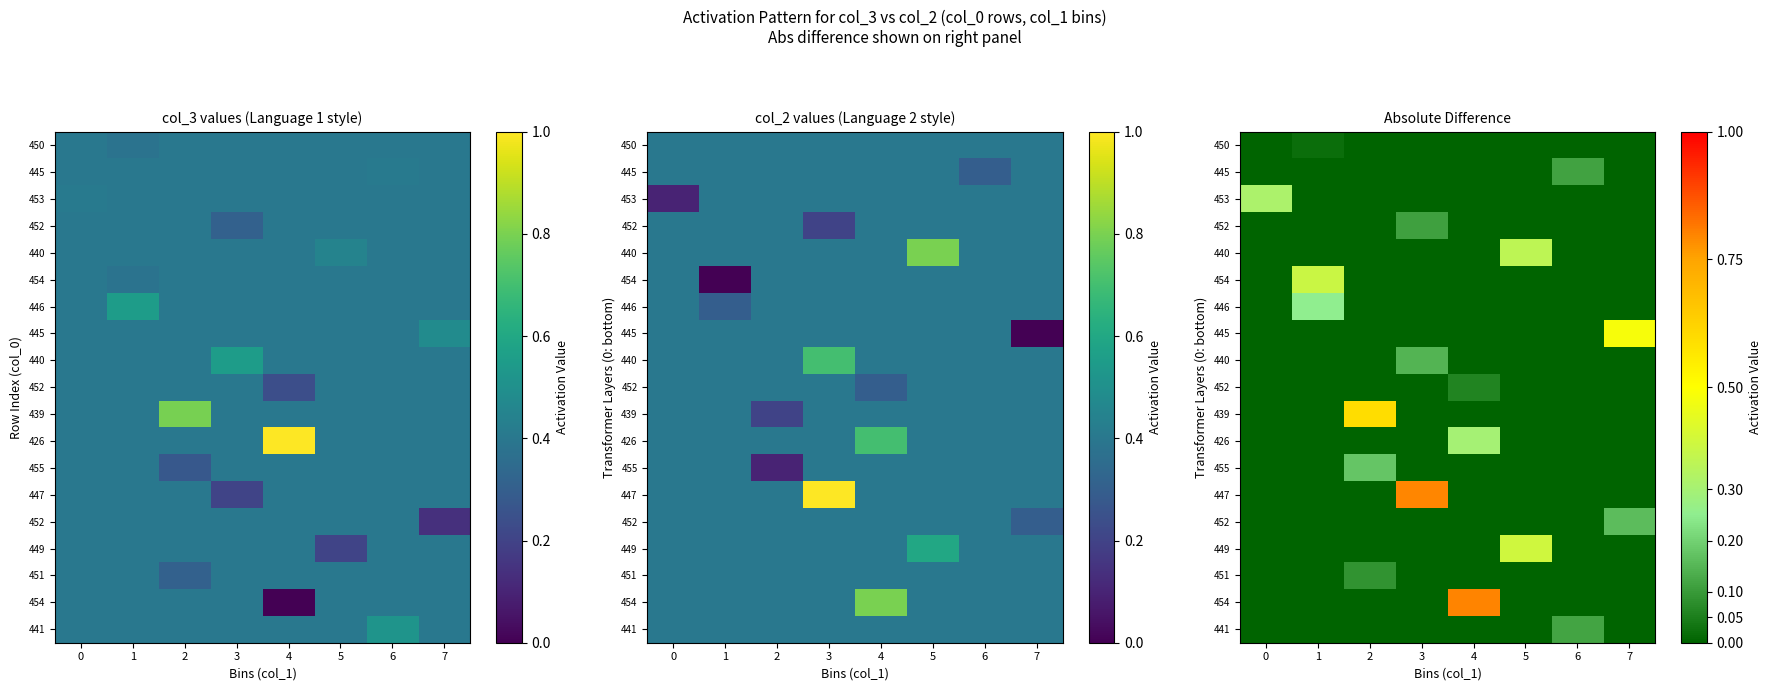

At which category is the sum across all series the highest?

4